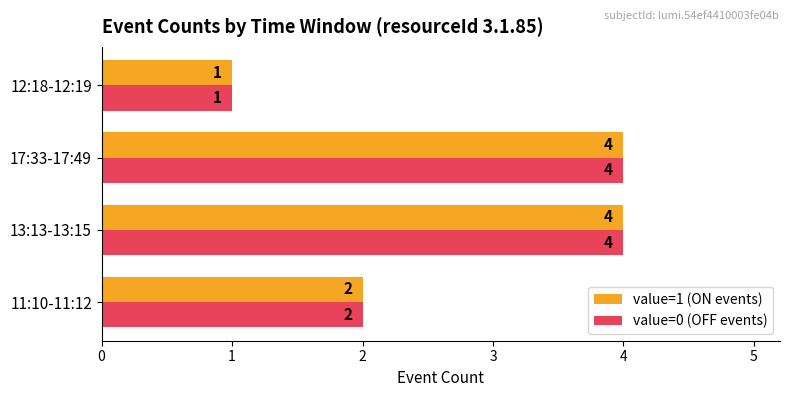

What is the difference between the maximum and minimum values in the value=0 (OFF events) series?

3